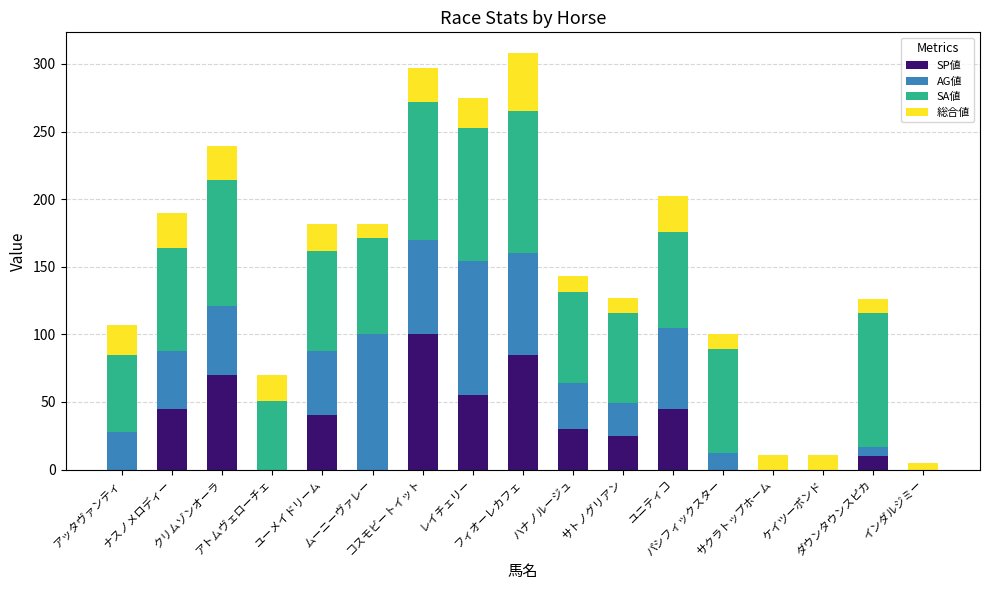

What is the highest value of the SP値 series?

100